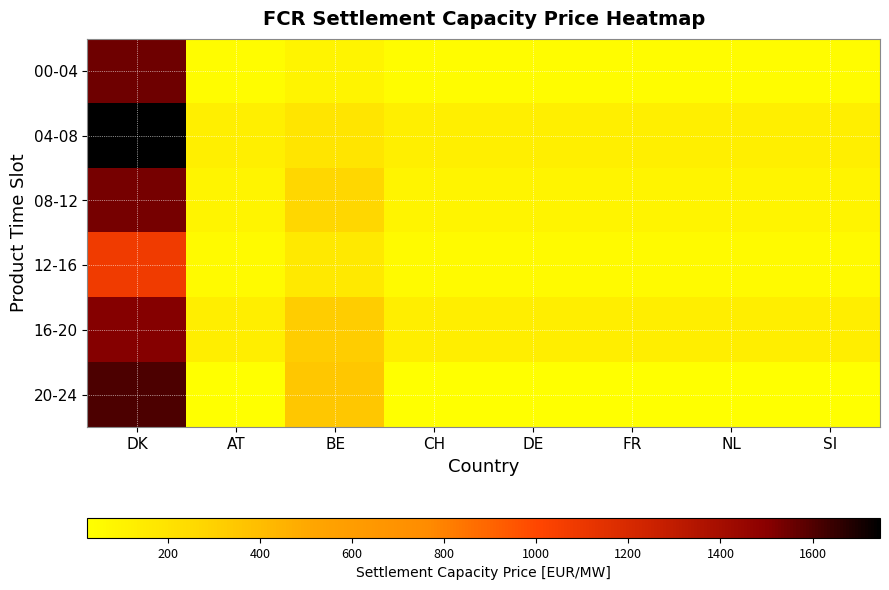

How many series are shown in this chart?

6